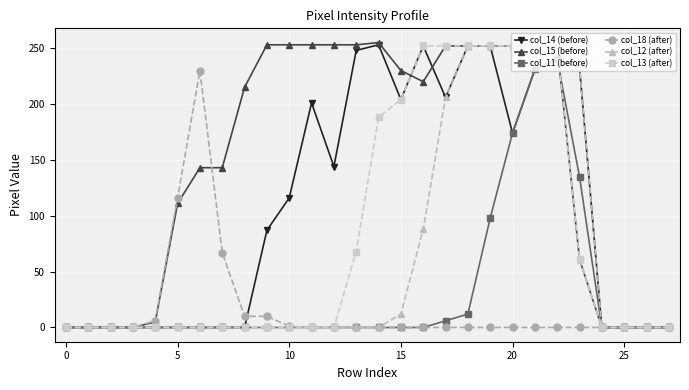

True or false: col_15 (before) has more than 0 points higher than both neighbors.

True